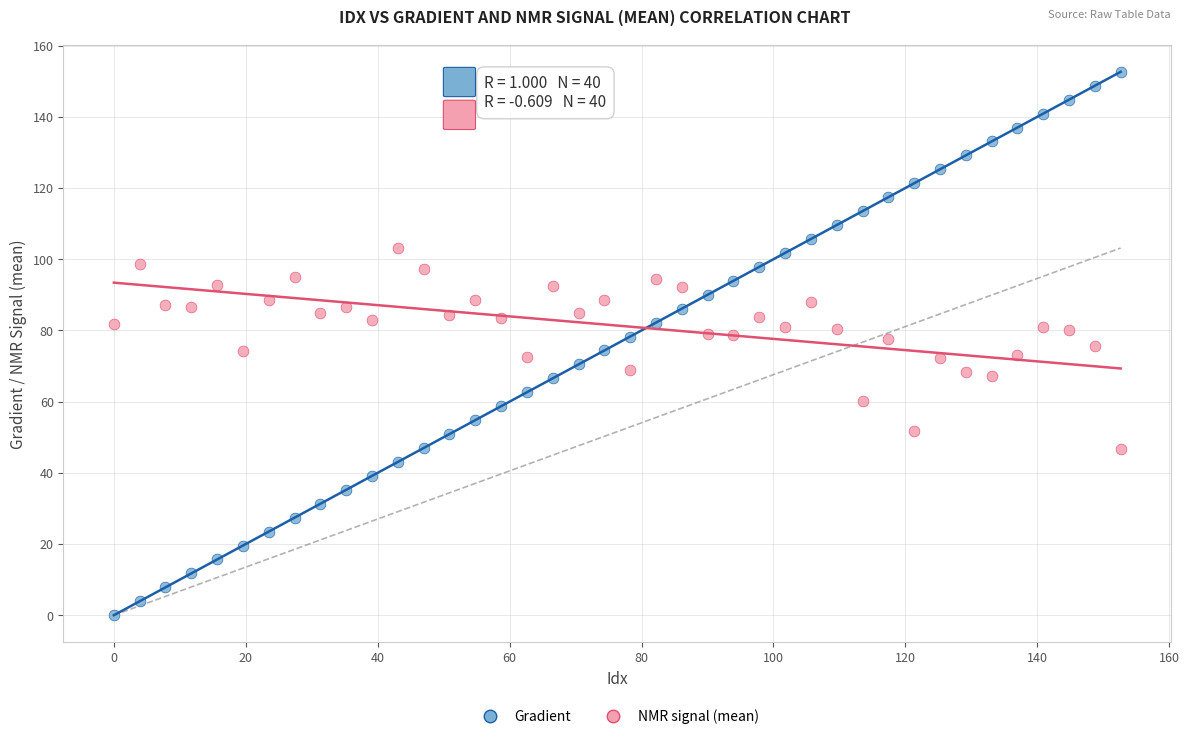

Which series contains the highest Y value?

Gradient